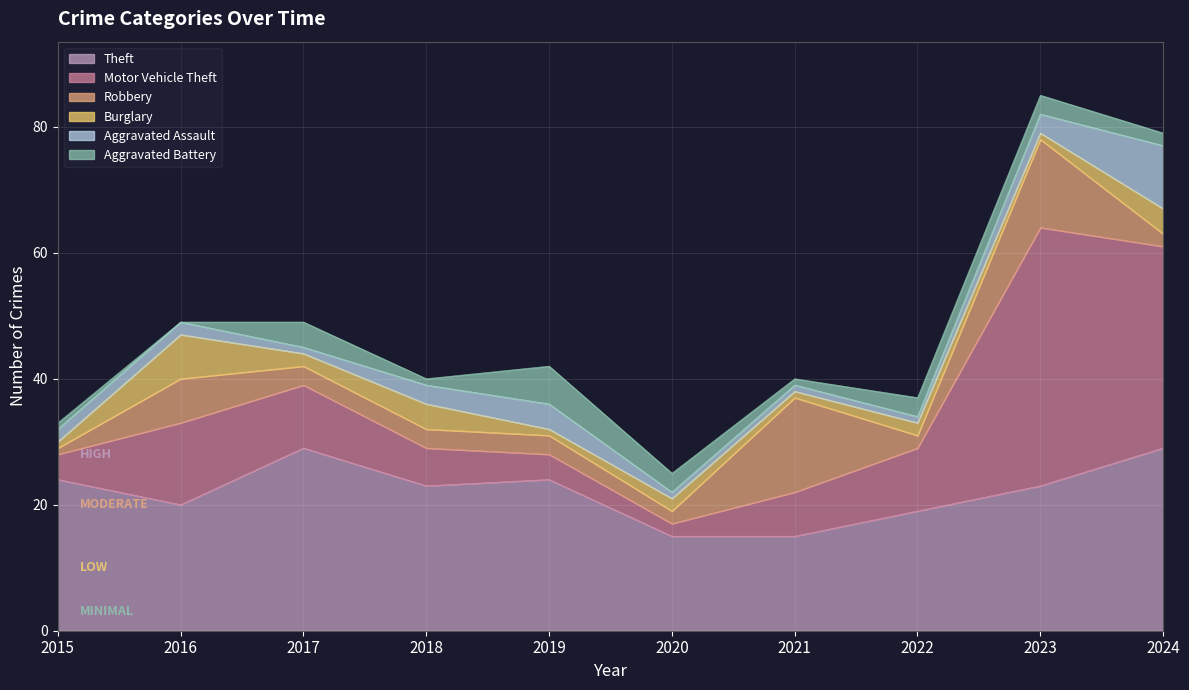

True or false: Motor Vehicle Theft and Aggravated Assault cross at least once.

False